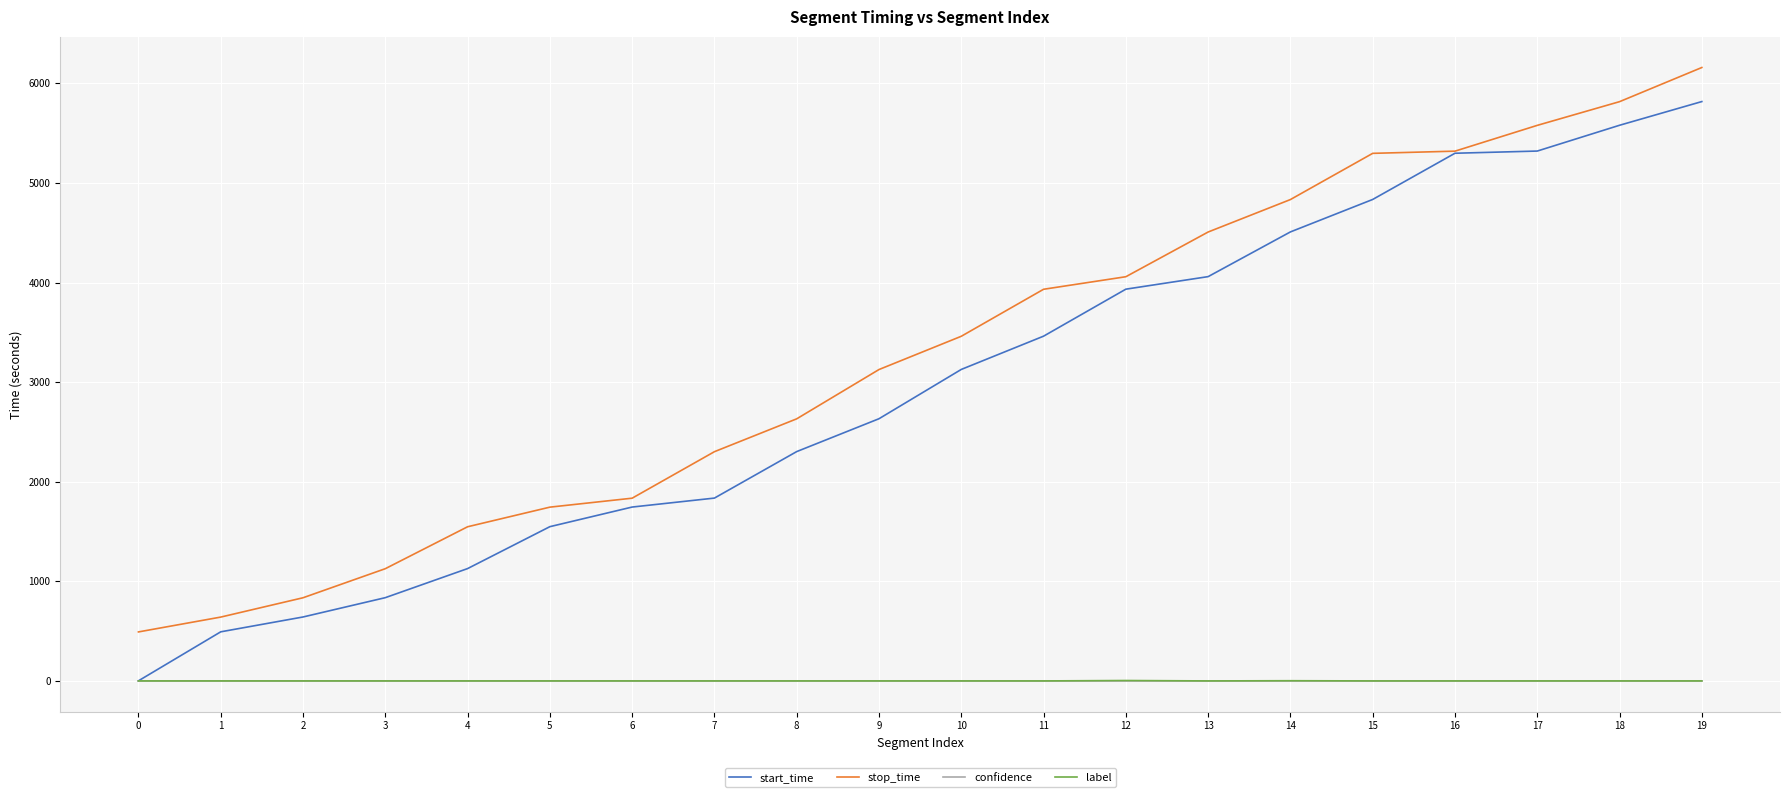

At how many categories does at least one series exceed 2037?

13